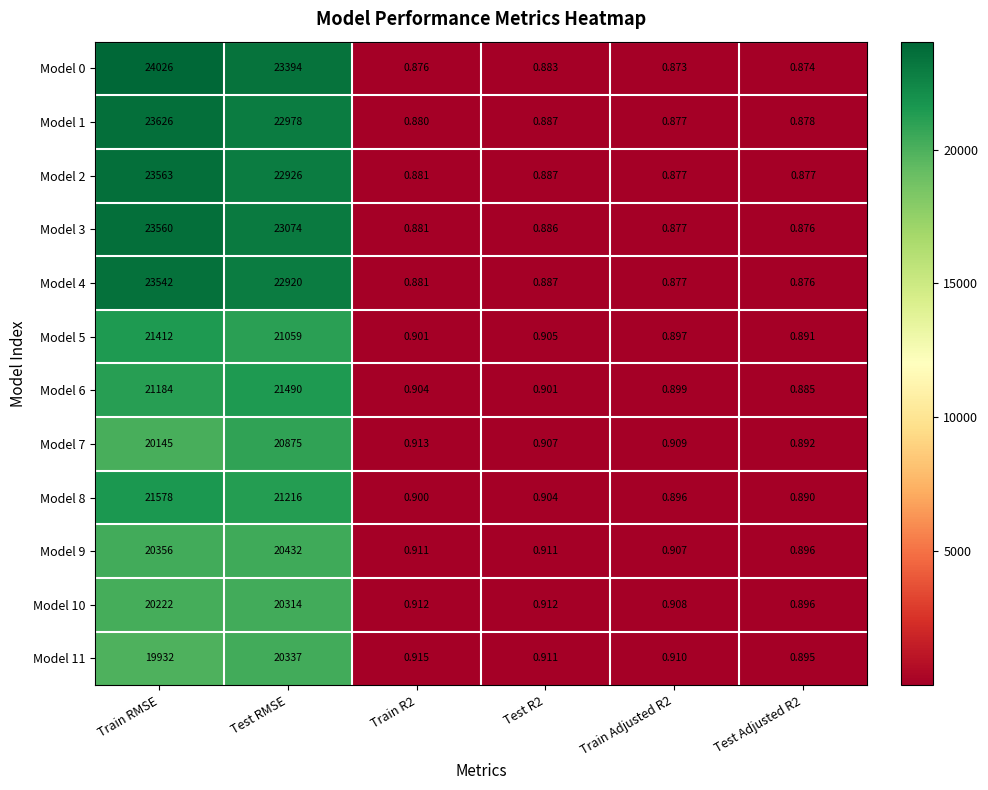

List the series in order of their peak value, highest first.

Model 0, Model 1, Model 2, Model 3, Model 4, Model 8, Model 6, Model 5, Model 7, Model 9, Model 11, Model 10